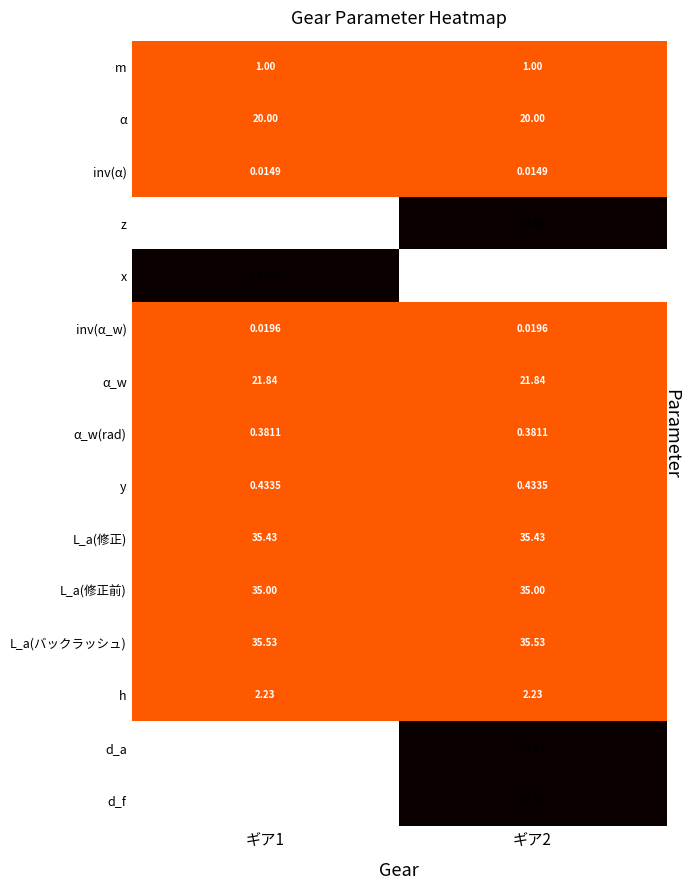

Which series changed the most between ギア1 and ギア2?

z